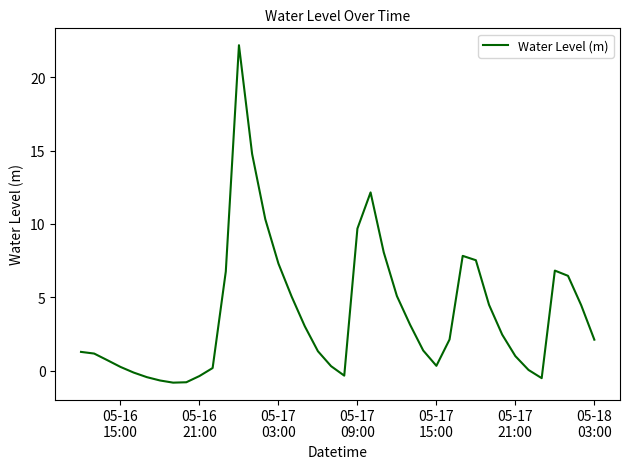

What is the maximum value shown in the chart?

22.2